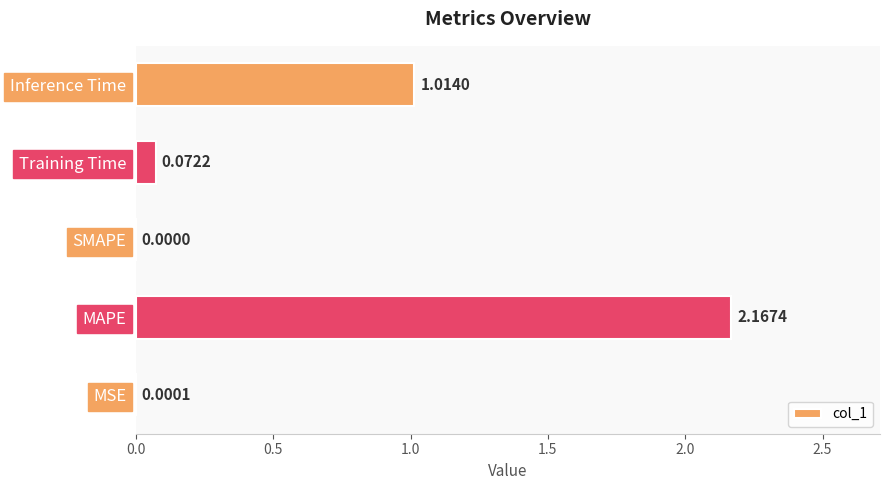

What is the sum of all values?

3.3